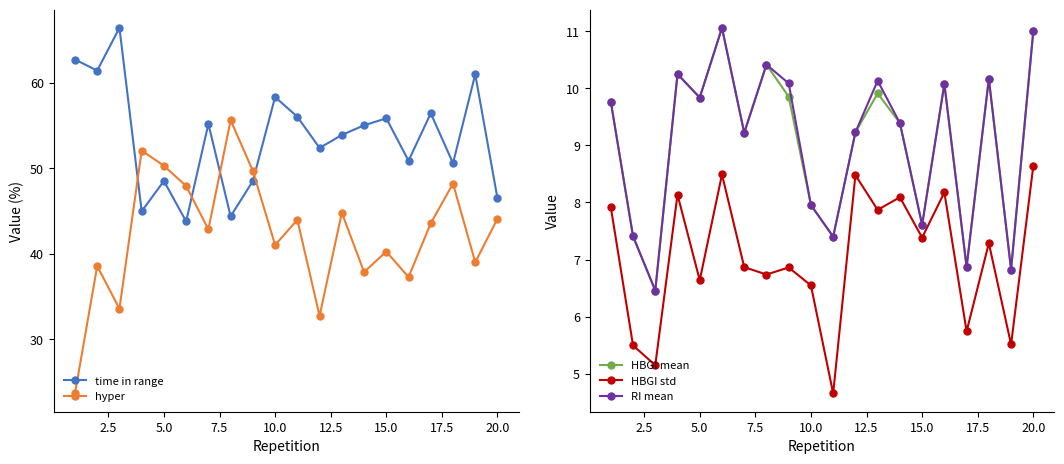

Is it true that time in range equals 58.3 at 10.0?

True